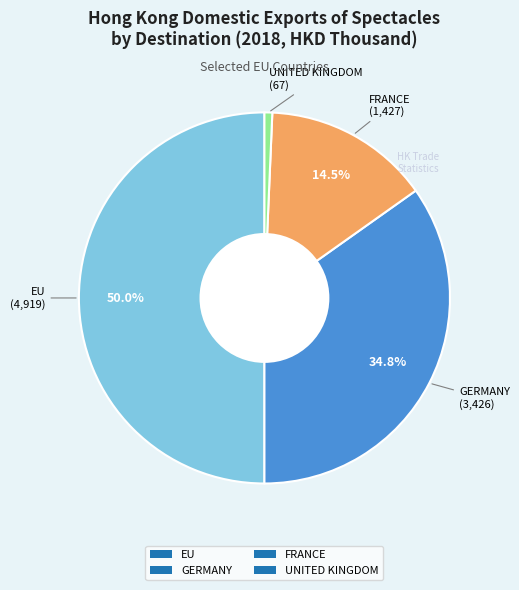

True or false: GERMANY accounts for 48% of the total.

False